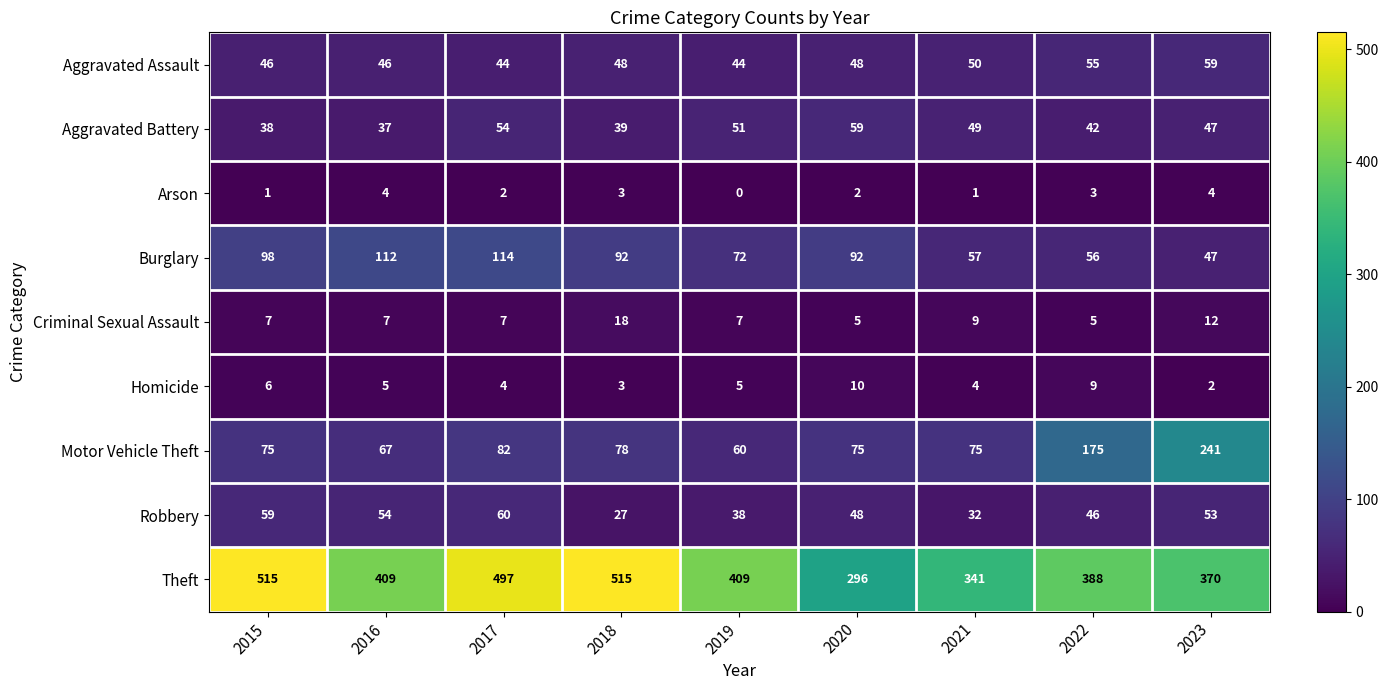

Where does the Aggravated Battery series first go above 47?

2017